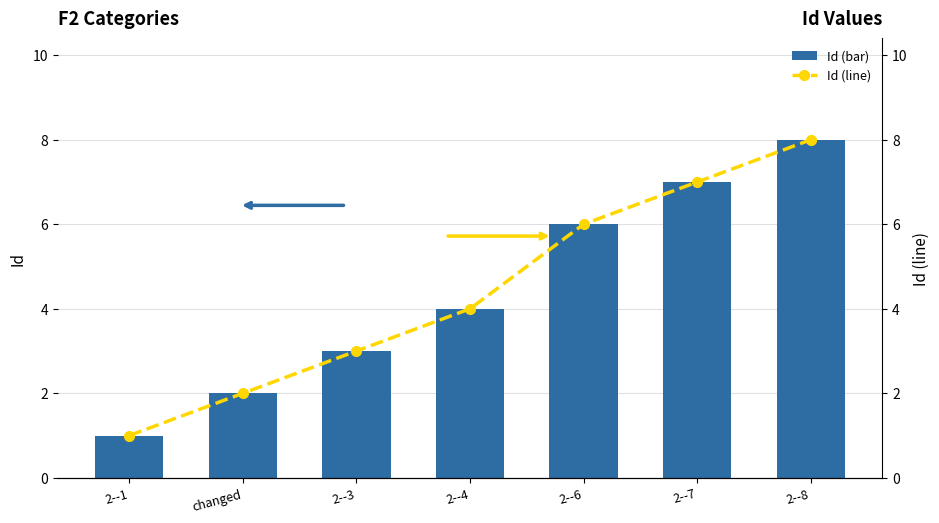

At how many categories does at least one series exceed 4?

3